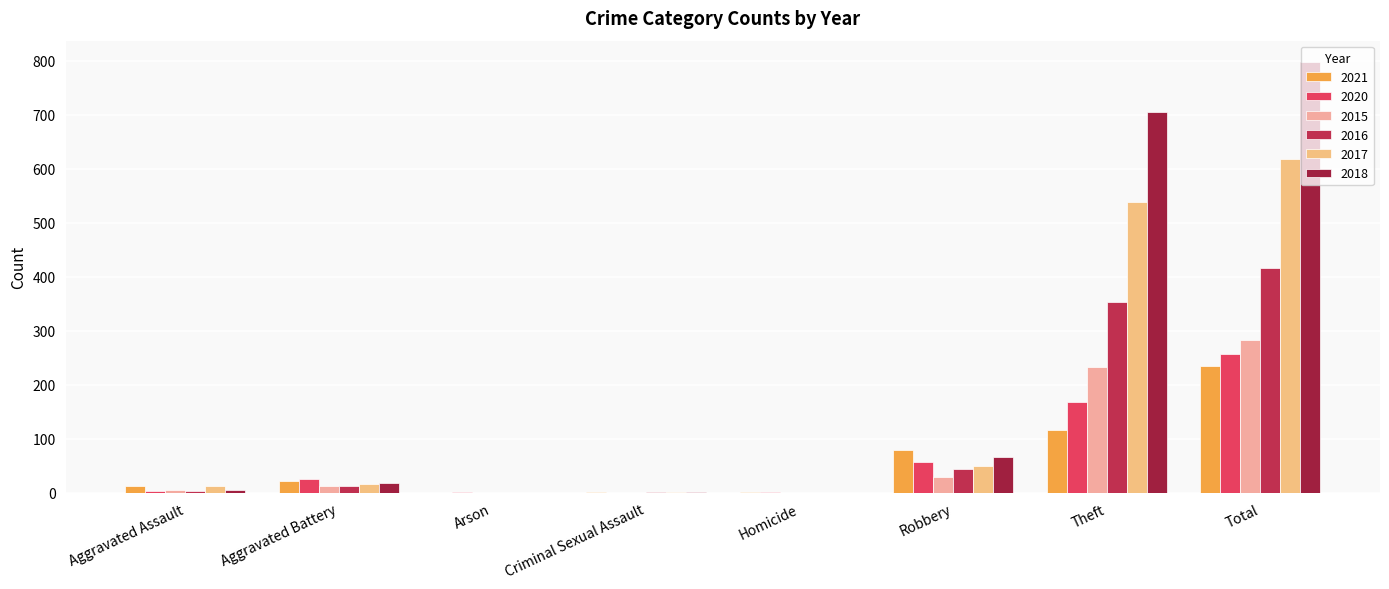

Reading right to left, transcribe all the data shown in this chart.

2021: 234	116	80	1	2	0	22	13
2020: 257	168	57	1	0	1	26	4
2015: 282	233	30	0	0	0	13	6
2016: 416	354	44	0	2	0	13	3
2017: 617	538	49	0	1	0	17	12
2018: 797	705	67	0	2	0	18	5